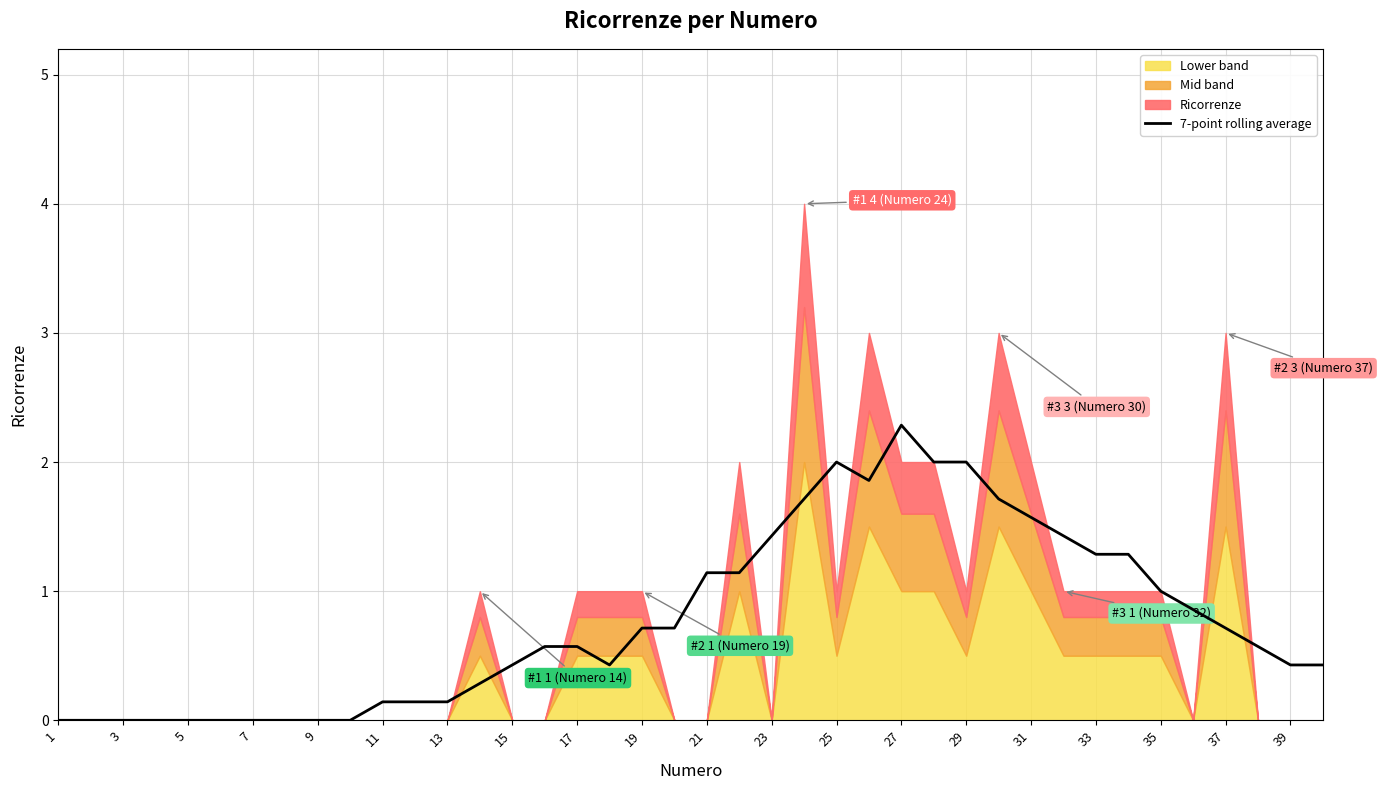

At which label does 7-point rolling average reach its peak?

27